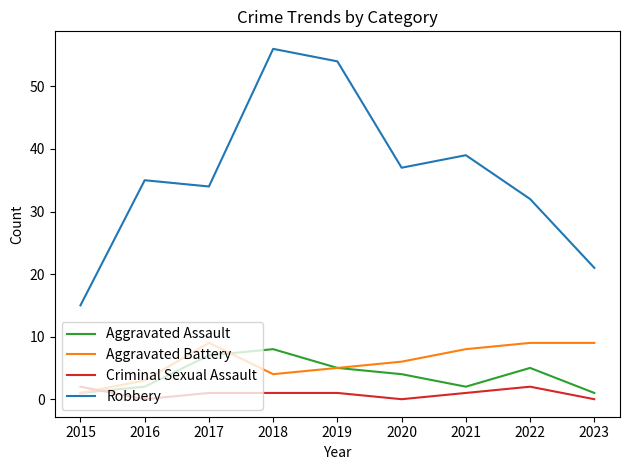

Rank the categories by Robbery value from lowest to highest.

2015, 2023, 2022, 2017, 2016, 2020, 2021, 2019, 2018